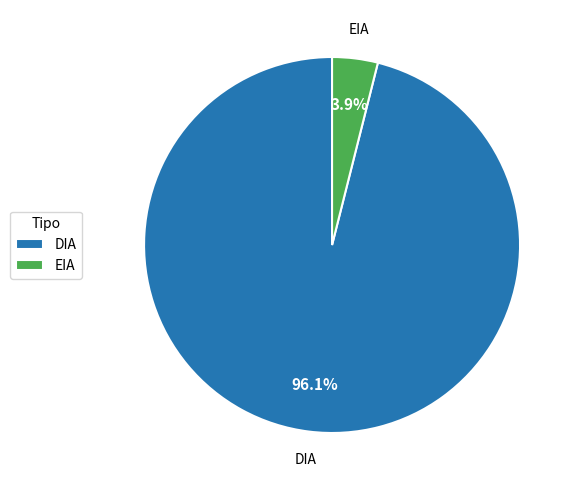

Which category accounts for the majority?

DIA